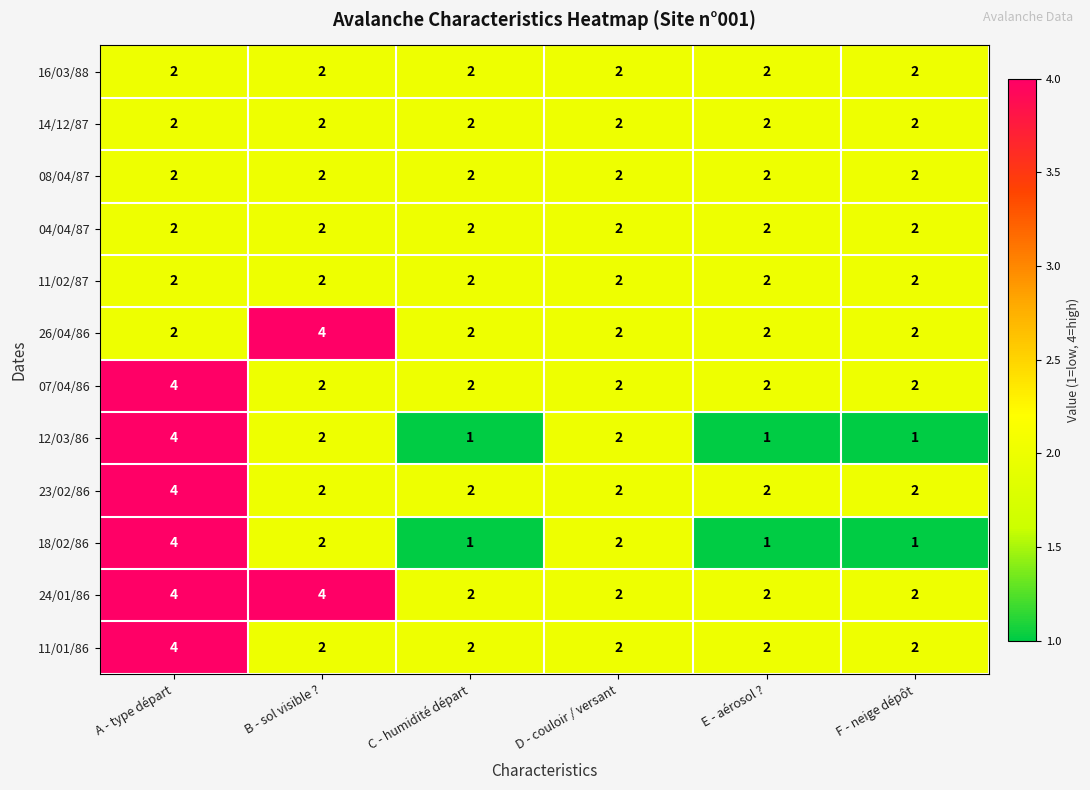

The value of 11/01/86 at F - neige dépôt is 2. True or false?

True